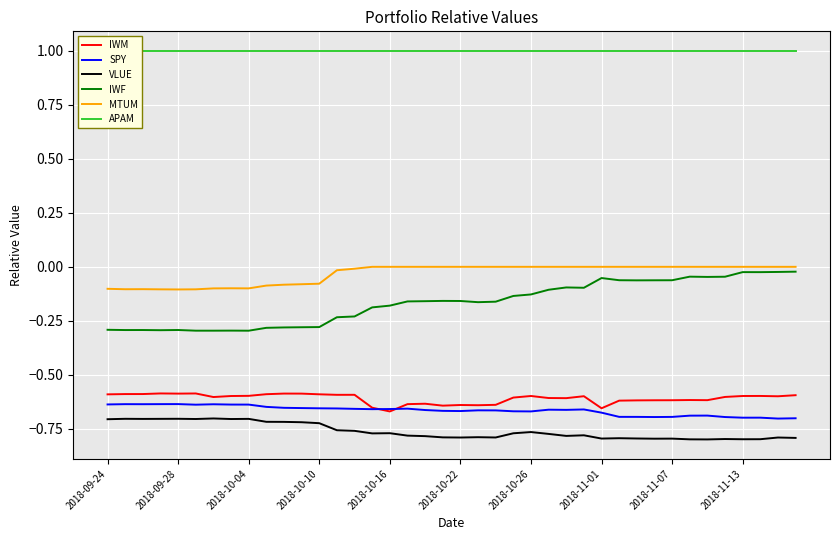

What is the lowest value of the APAM series?

1.0